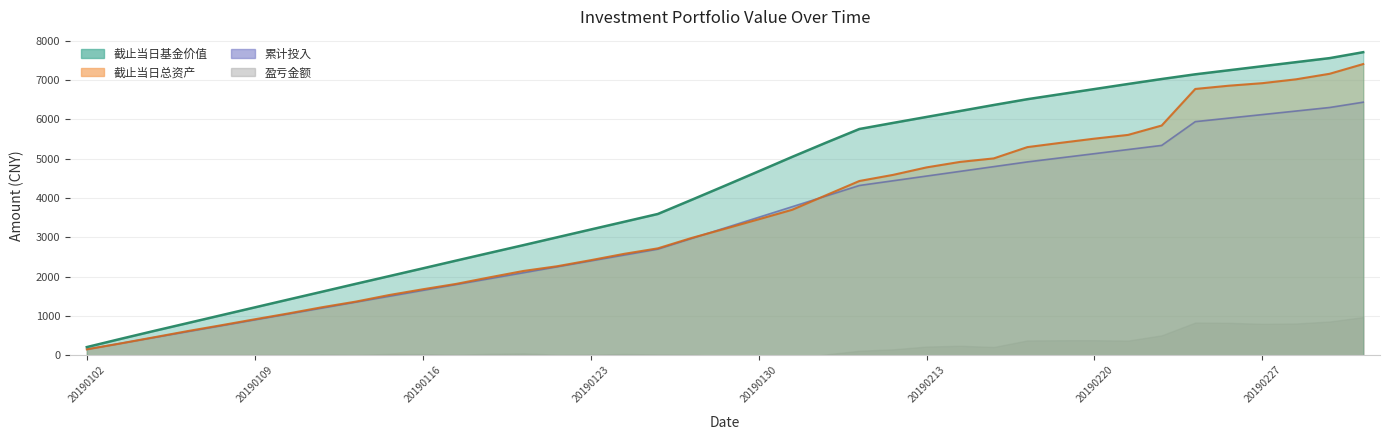

Which series has the widest spread of values?

截止当日基金价值